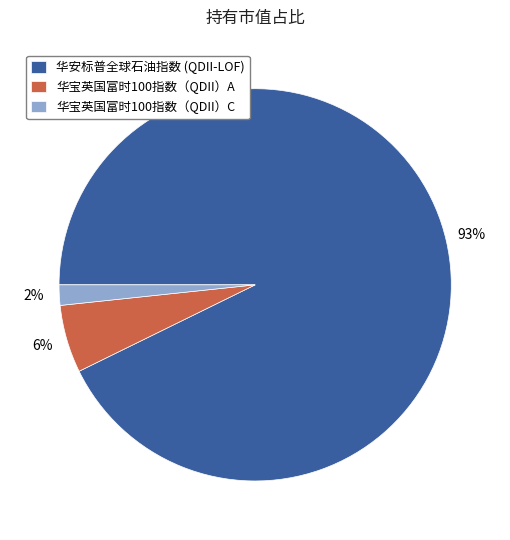

To the nearest percent, what is the average slice percentage?

33%